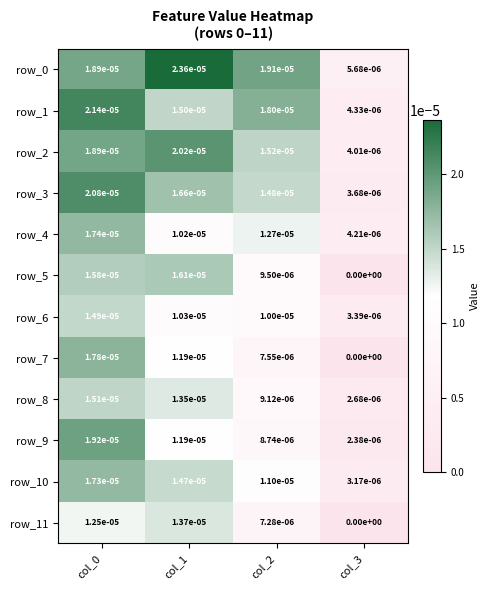

Is the value of row_8 at col_3 greater than the value of row_6 at col_3?

No